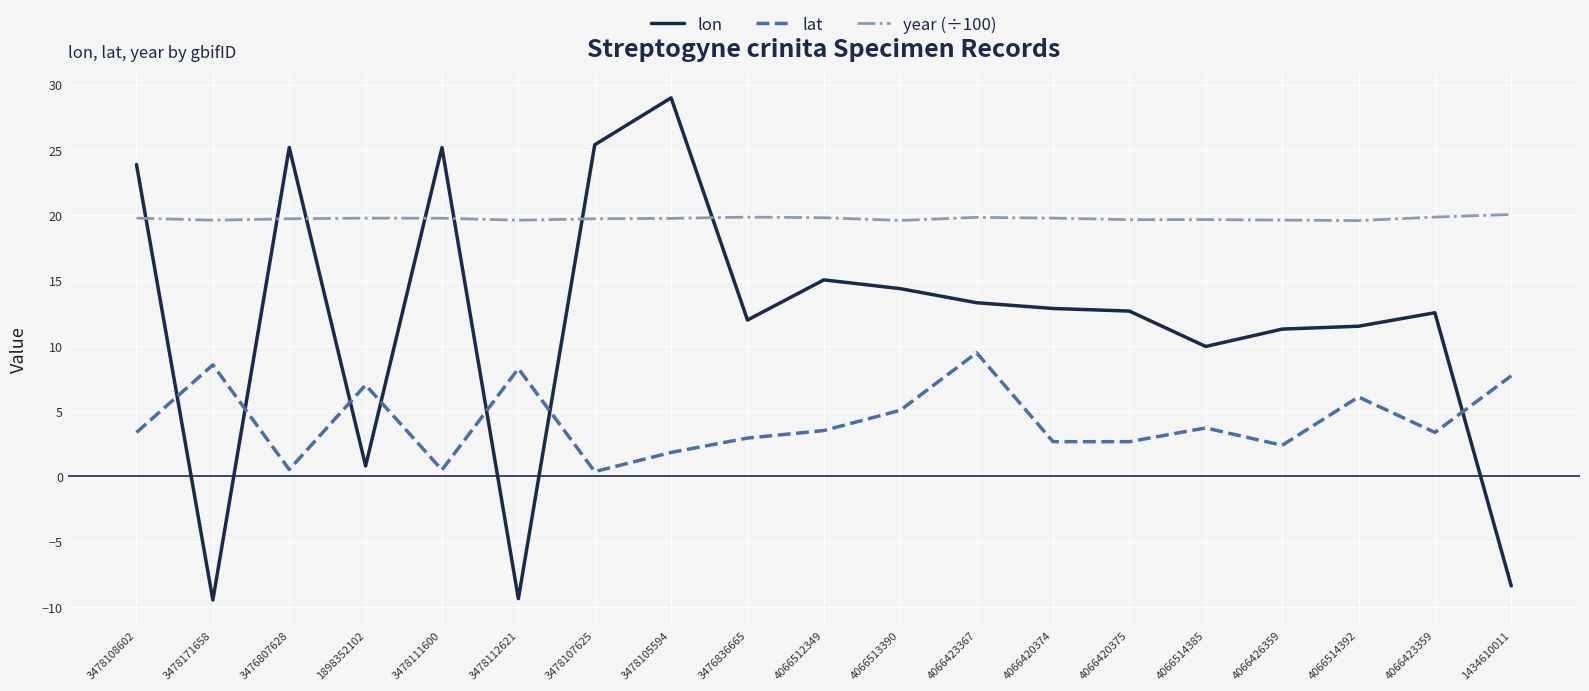

List the series in order of their overall mean, lowest first.

lat, lon, year (÷100)